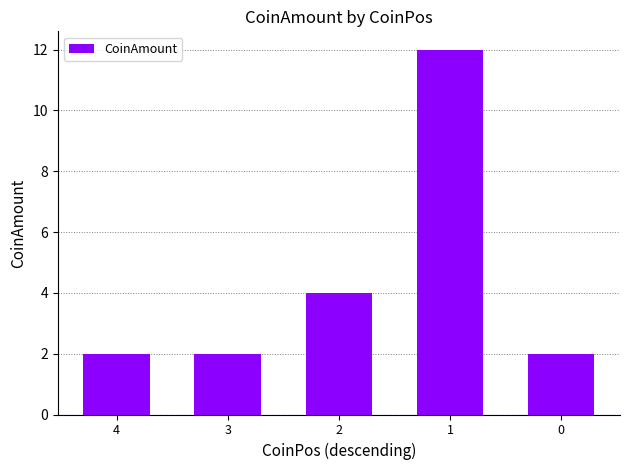

Reading left to right, what are all the values shown in this chart?

2	2	4	12	2